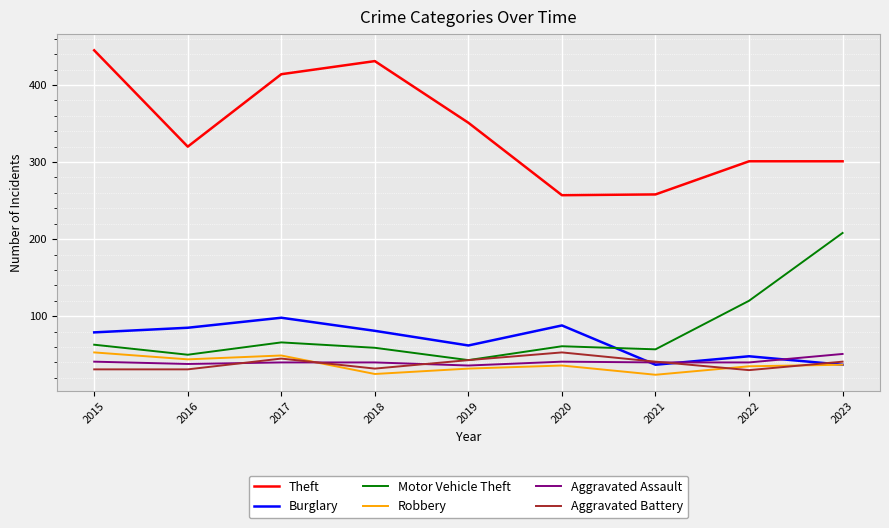

What value does the Aggravated Battery series have at 2019?

43